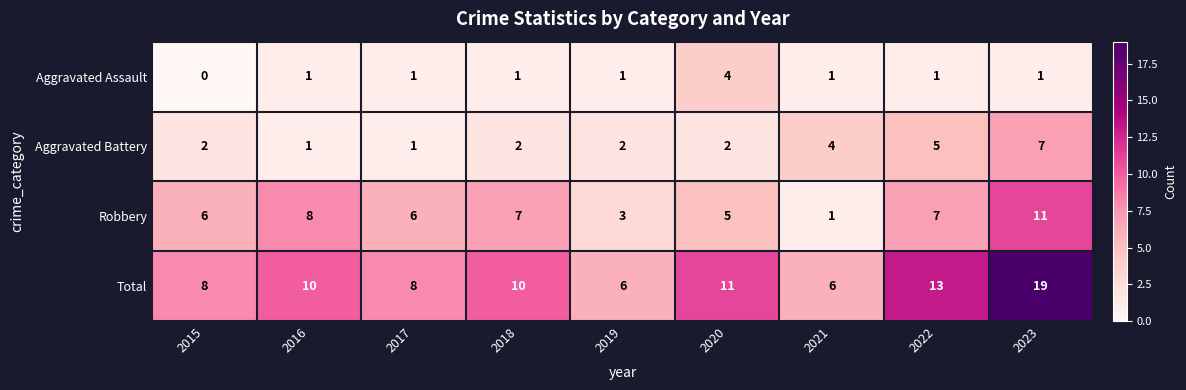

What is the average value of the Robbery series?

6